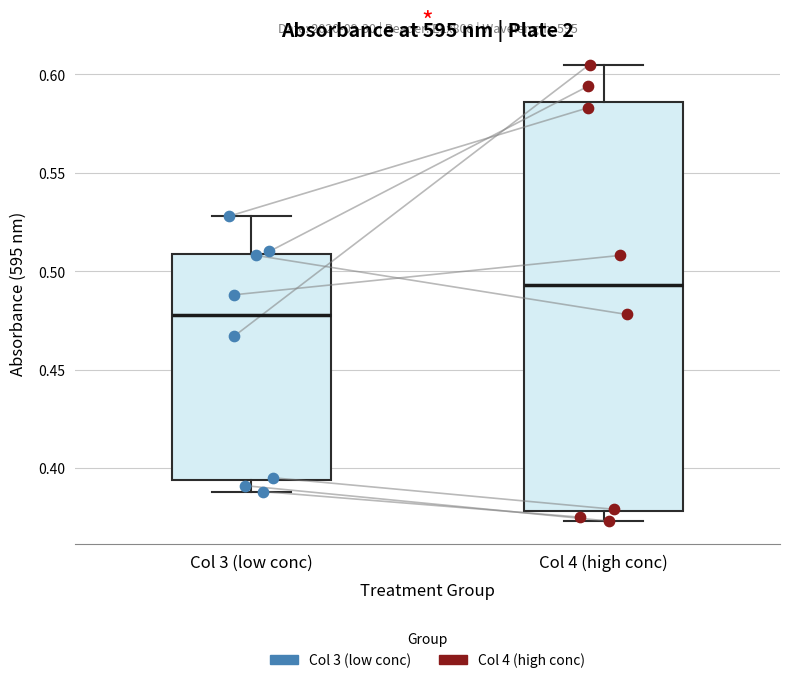

Reading left to right, read every box against the y-axis: the position of its median line, the range the box covers, and the ends of its whiskers. The values are not printed on the chart, so give them approximately, as read against the axis.

Col 3 (low conc): median 0.480, box 0.395 to 0.510, whiskers 0.390 to 0.530
Col 4 (high conc): median 0.495, box 0.380 to 0.585, whiskers 0.375 to 0.605